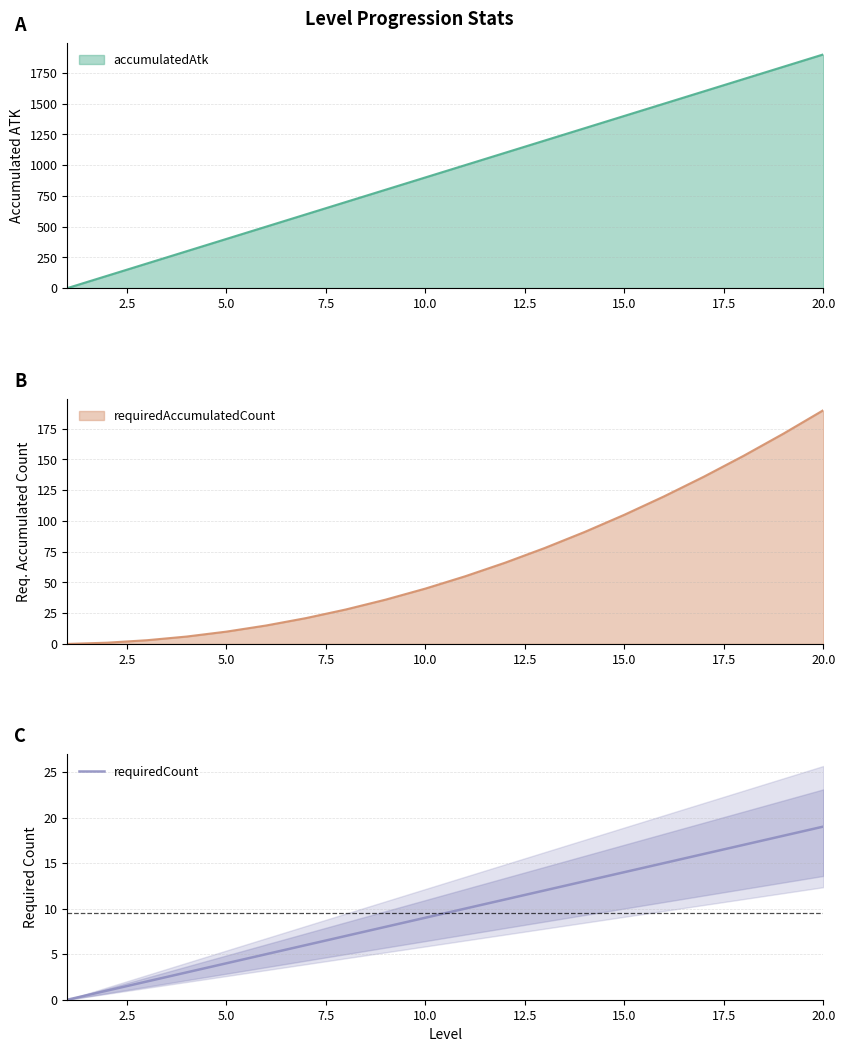

True or false: the data has more than 2 interior local peaks.

False